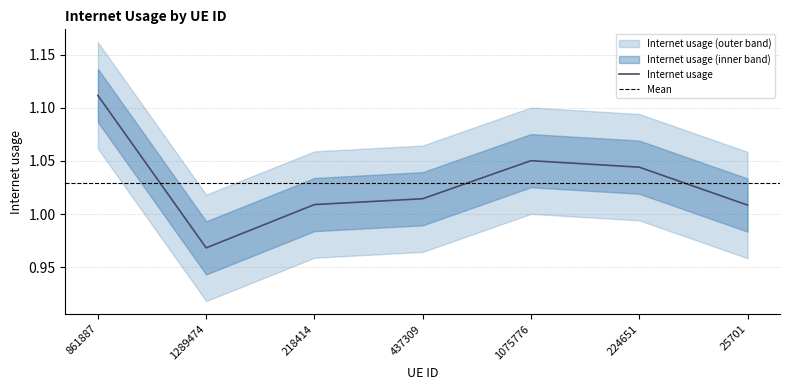

Reading right to left, transcribe all the data shown in this chart.

25701=1.0	224651=1.0	1075776=1.1	437309=1.0	218414=1.0	1289474=1.0	861887=1.1